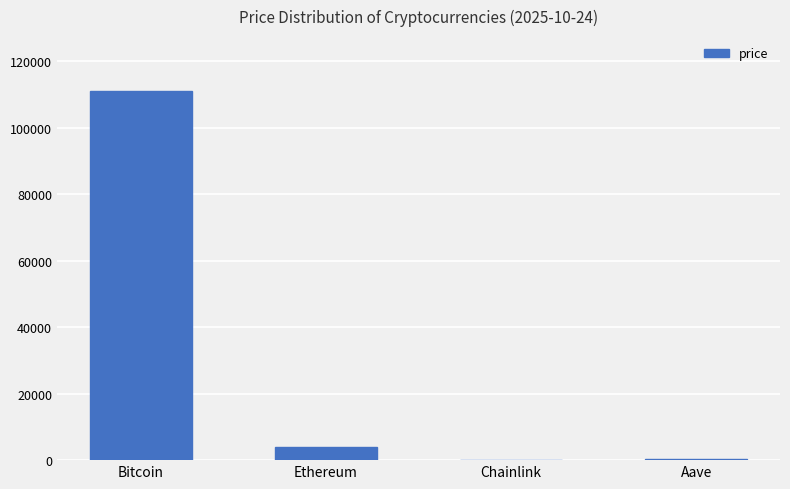

What is the sum of all values?

115097.9